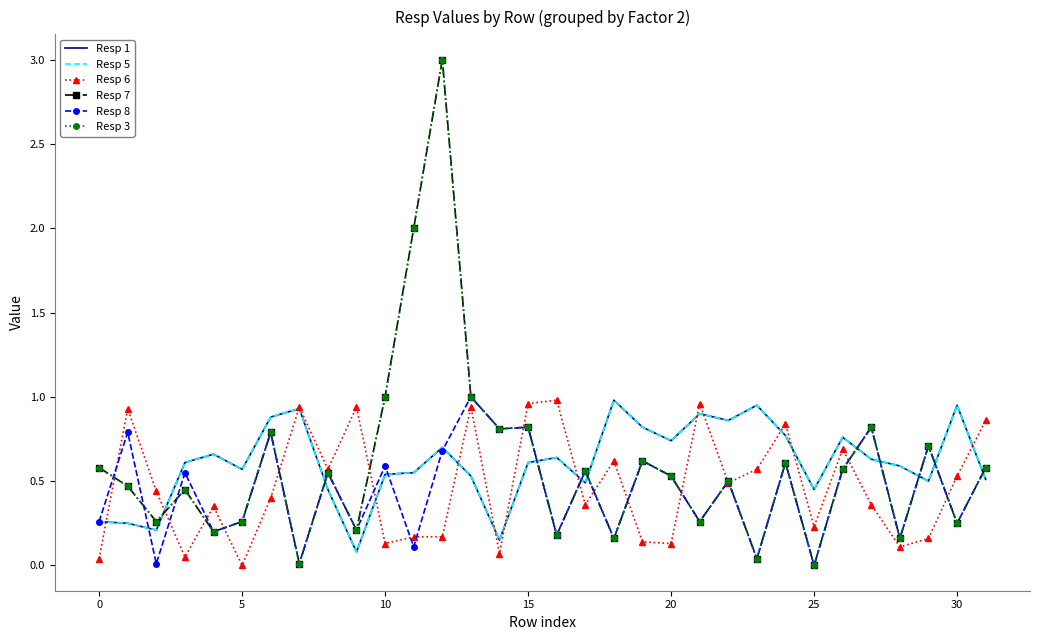

What are all the series names shown in the legend?

Resp 1, Resp 5, Resp 6, Resp 7, Resp 8, Resp 3